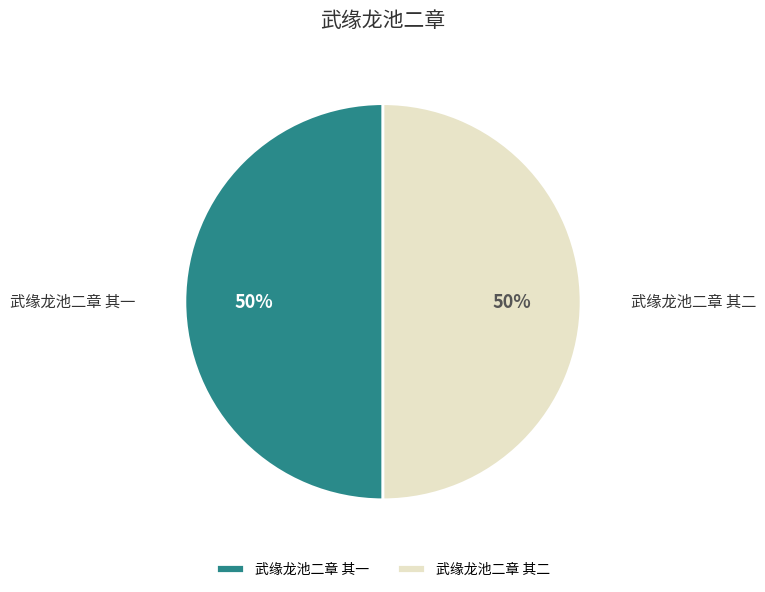

The 武缘龙池二章 其二 slice represents 50% of the pie. True or false?

True